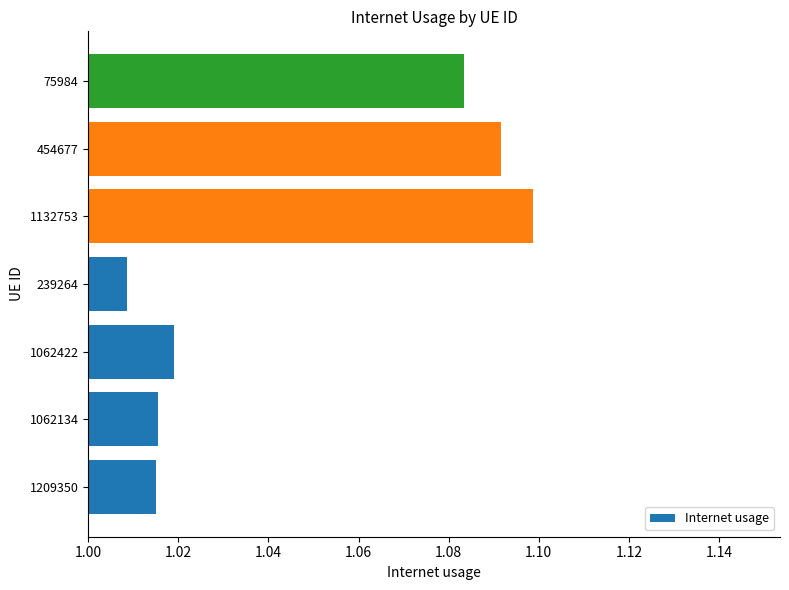

What is the sum of the values at 1062422 and 1062134?

2.0